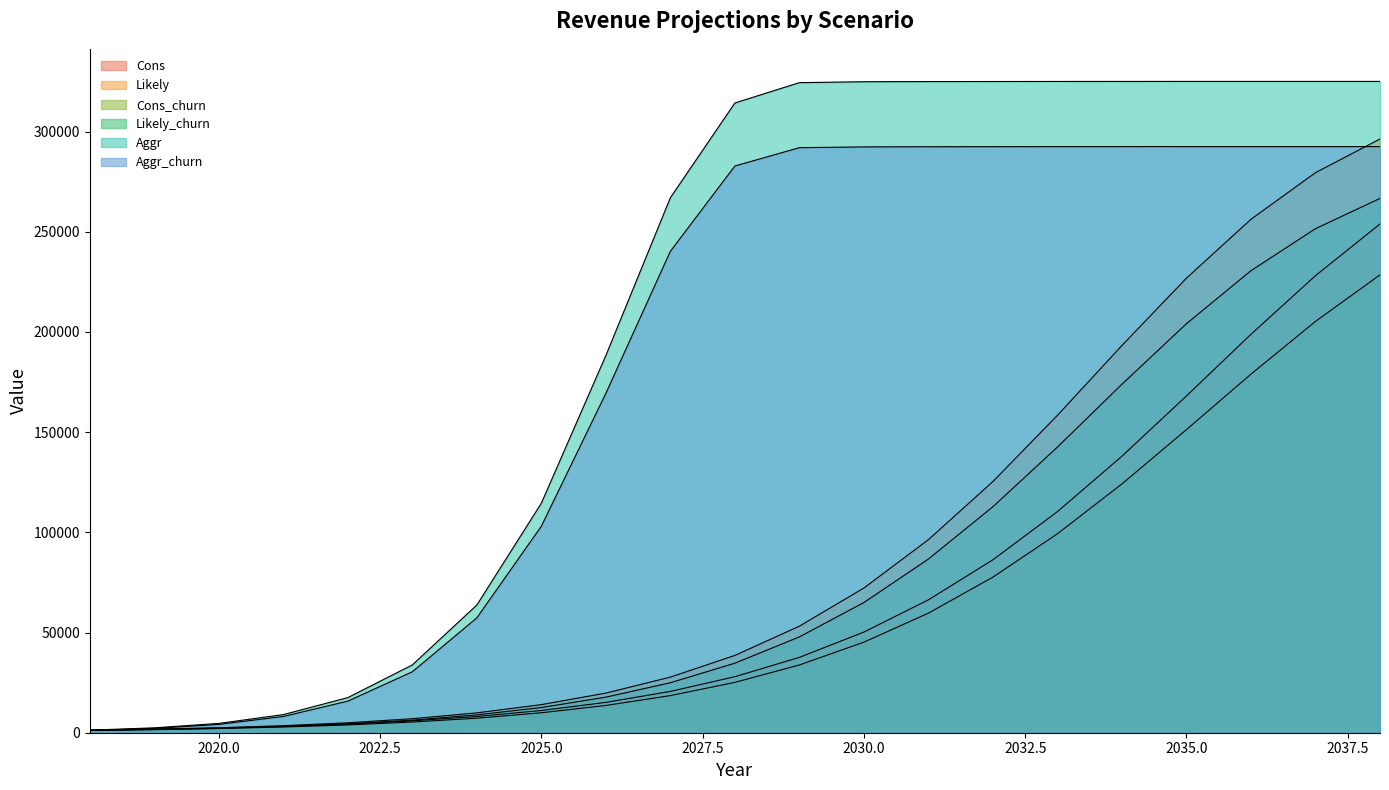

Where does the Cons series first go above 27960?

2029